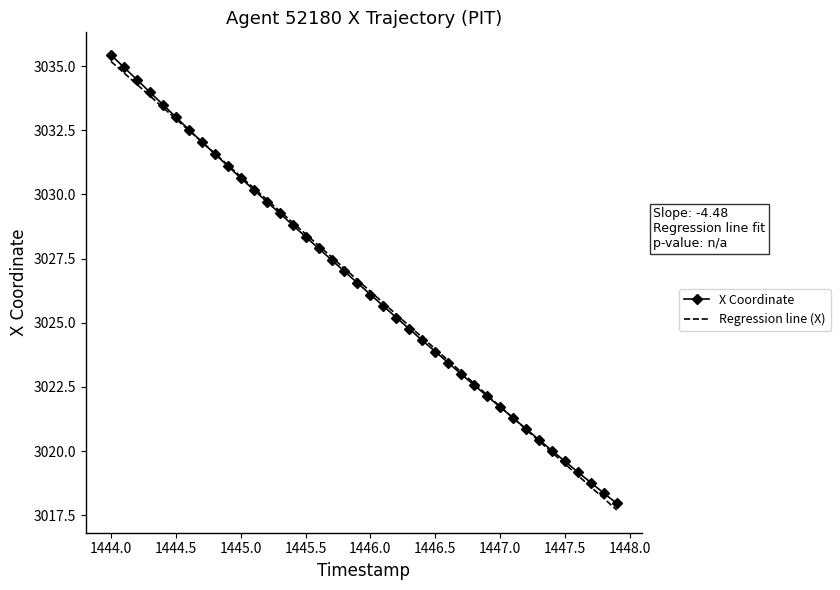

What is the smallest value displayed?

3017.7